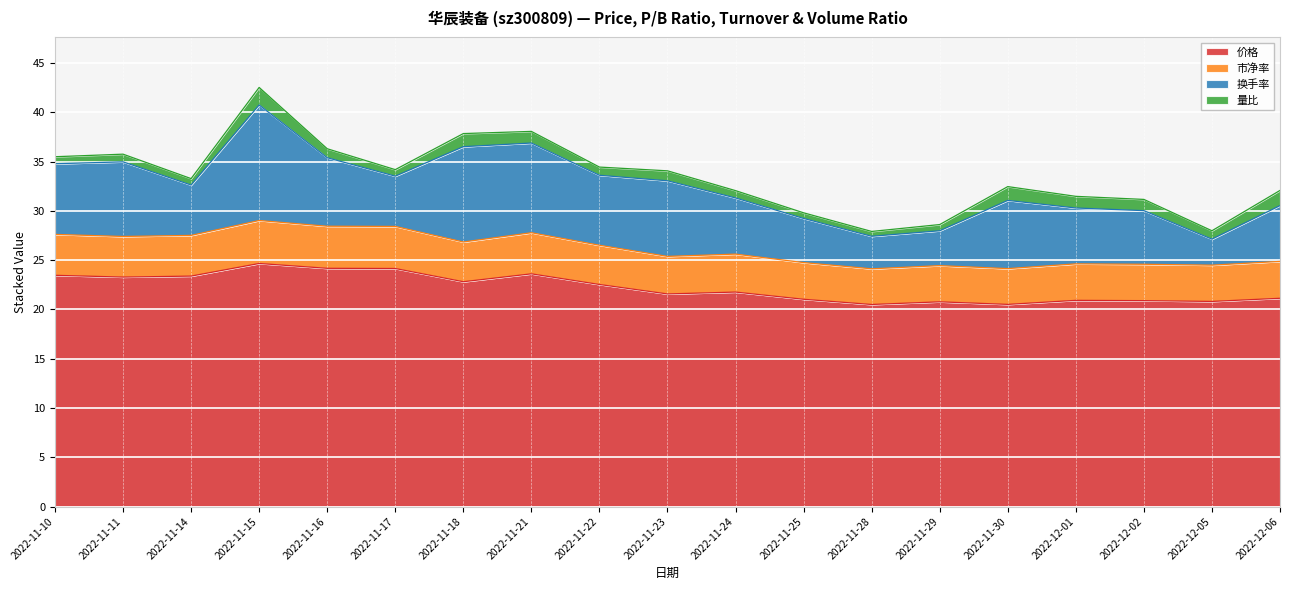

In 价格, how many points are higher than both neighbors (excluding endpoints)?

5